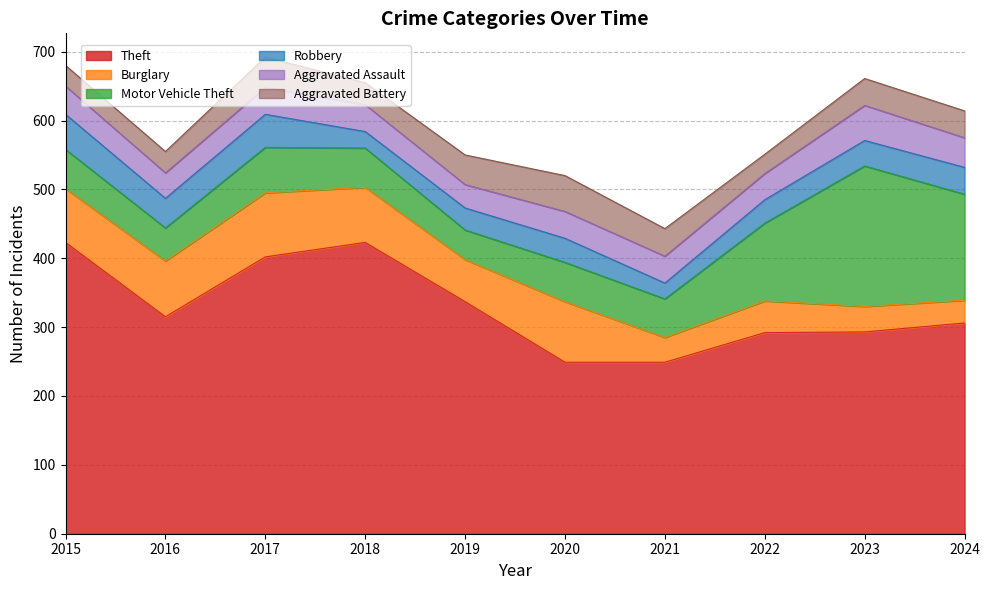

What is the difference between the maximum and minimum values in the Motor Vehicle Theft series?

161